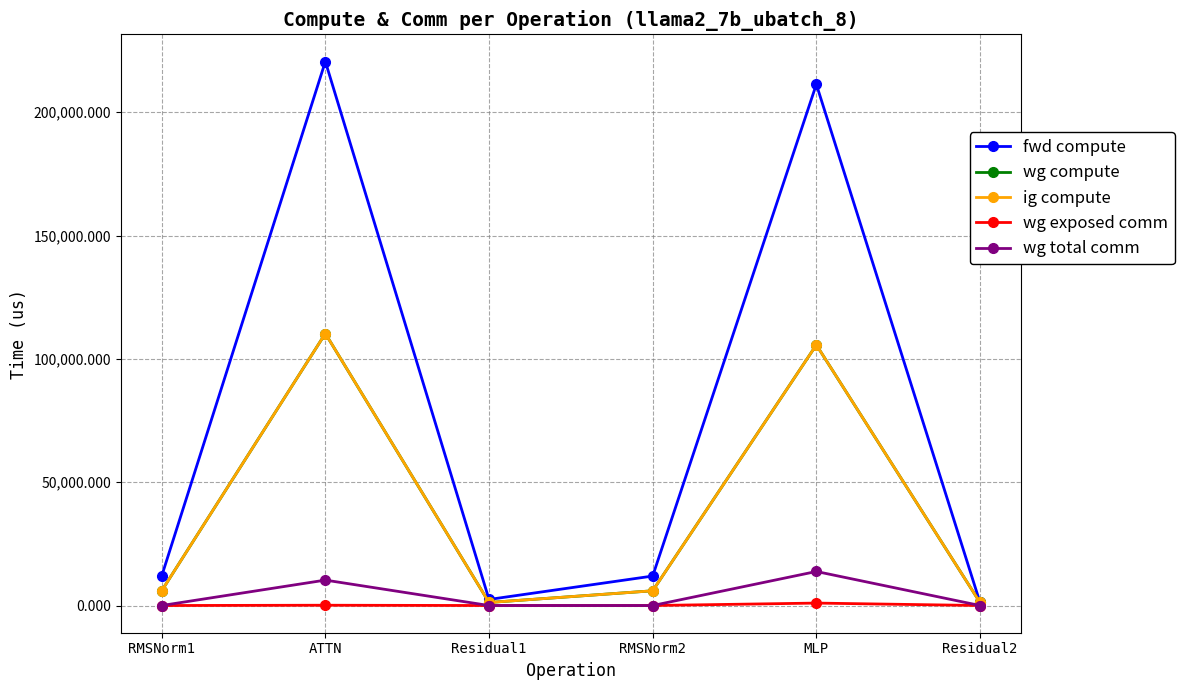

Reading right to left, what are all the values shown in this chart?

fwd compute: 1228.8	211343.8	11953.7	2457.6	220574.5	11953.7
wg compute: 1228.8	105671.9	5976.9	1228.8	110287.3	5976.9
ig compute: 1228.8	105671.9	5976.9	1228.8	110287.3	5976.9
wg exposed comm: 0.0	990.6	0.0	0.0	117.7	0.0
wg total comm: 0.0	13800.3	0.0	0.0	10306.8	0.0